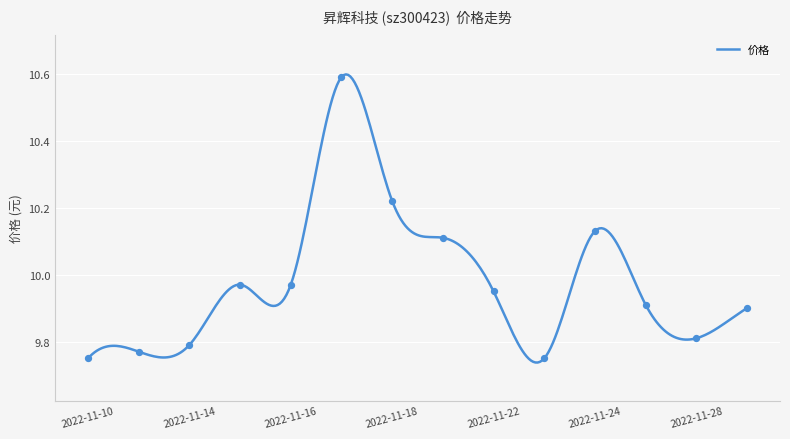

What is the difference between the maximum and minimum values?

0.9